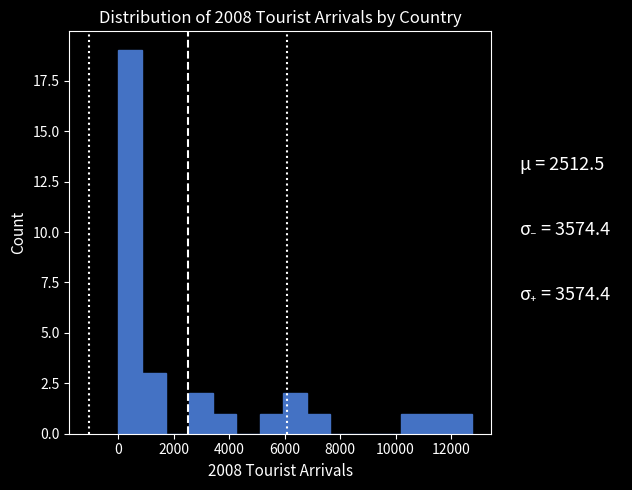

Over which range of the x-axis is the bar tallest?

0 to 800